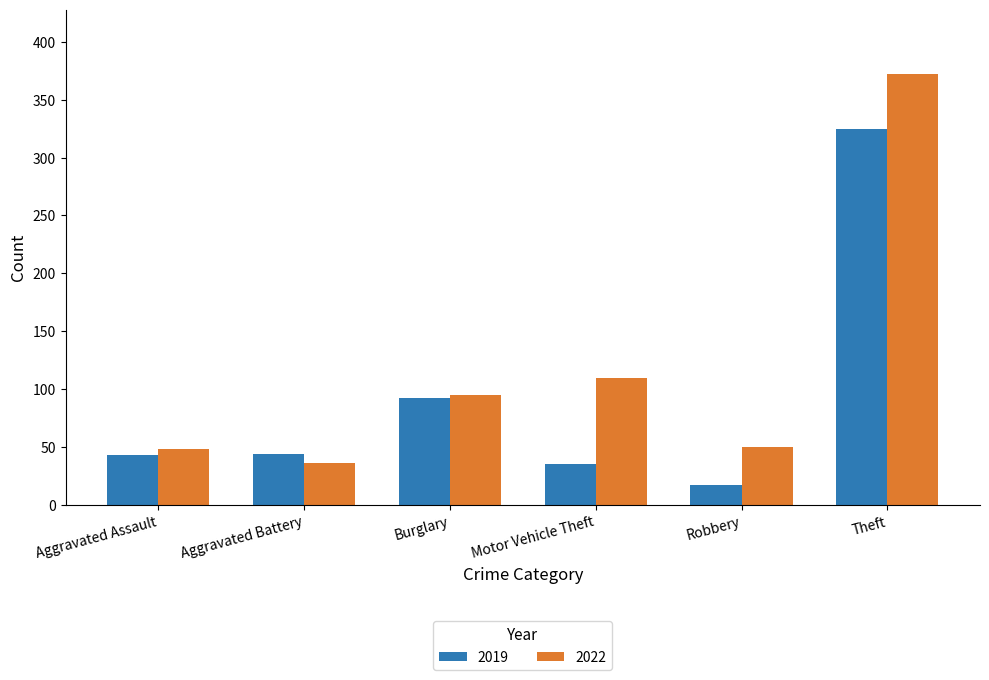

How many bars are there in total?

12